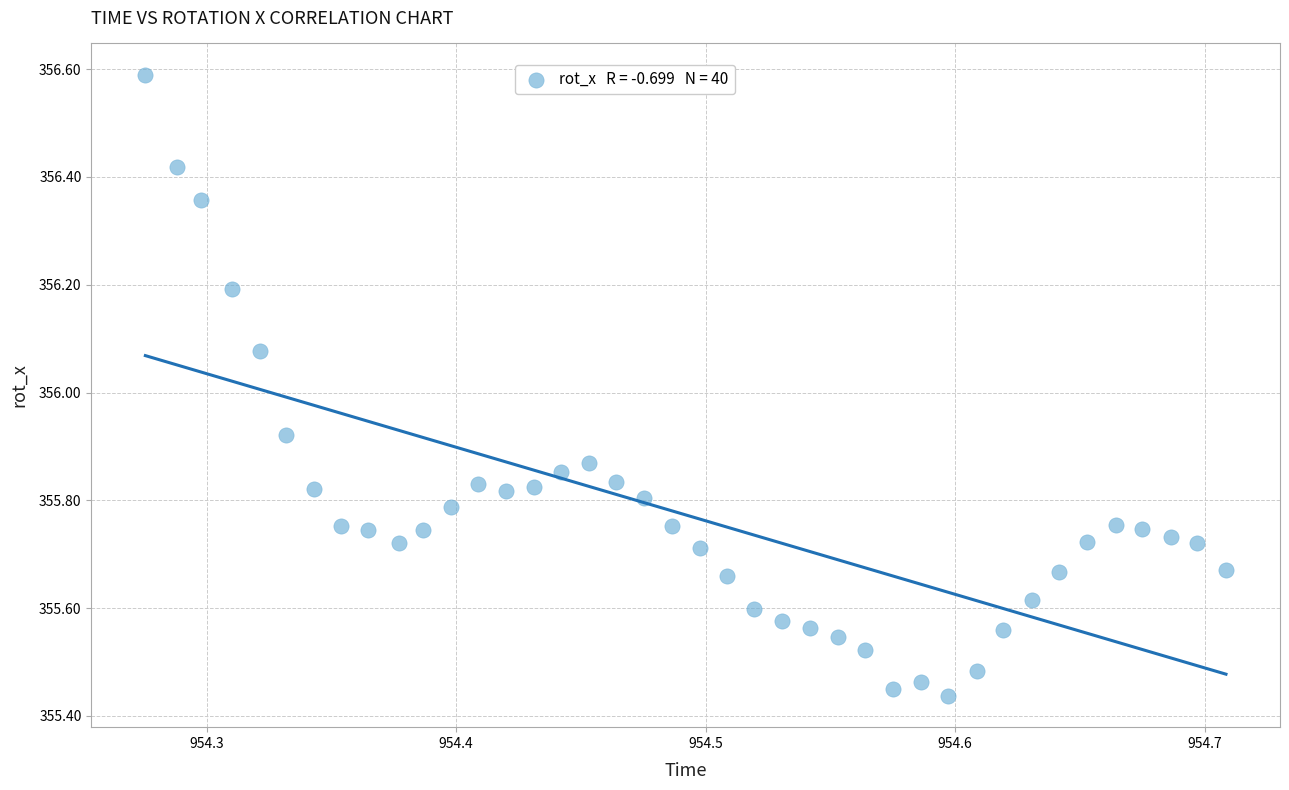

How many data points are displayed?

40